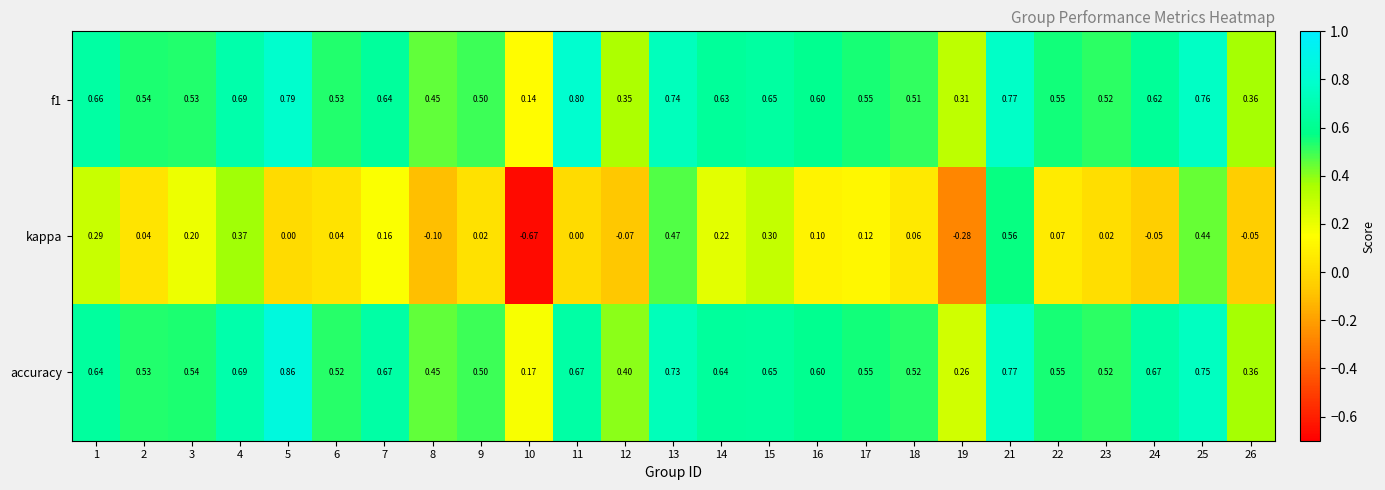

Which series has the largest range (max minus min)?

kappa